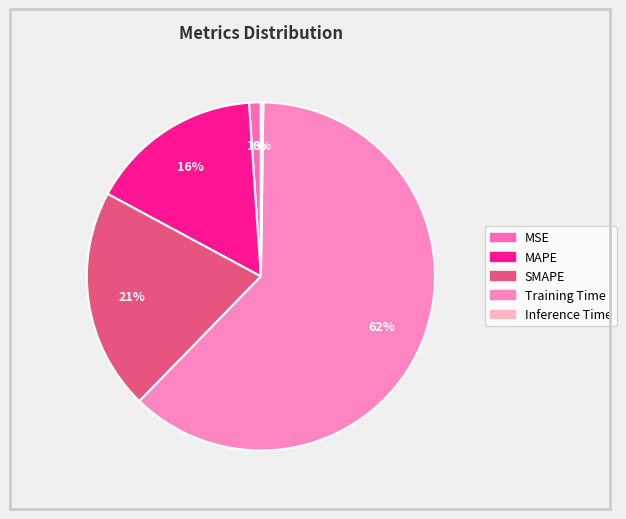

What is the change in value from MSE to MAPE?

+0.4